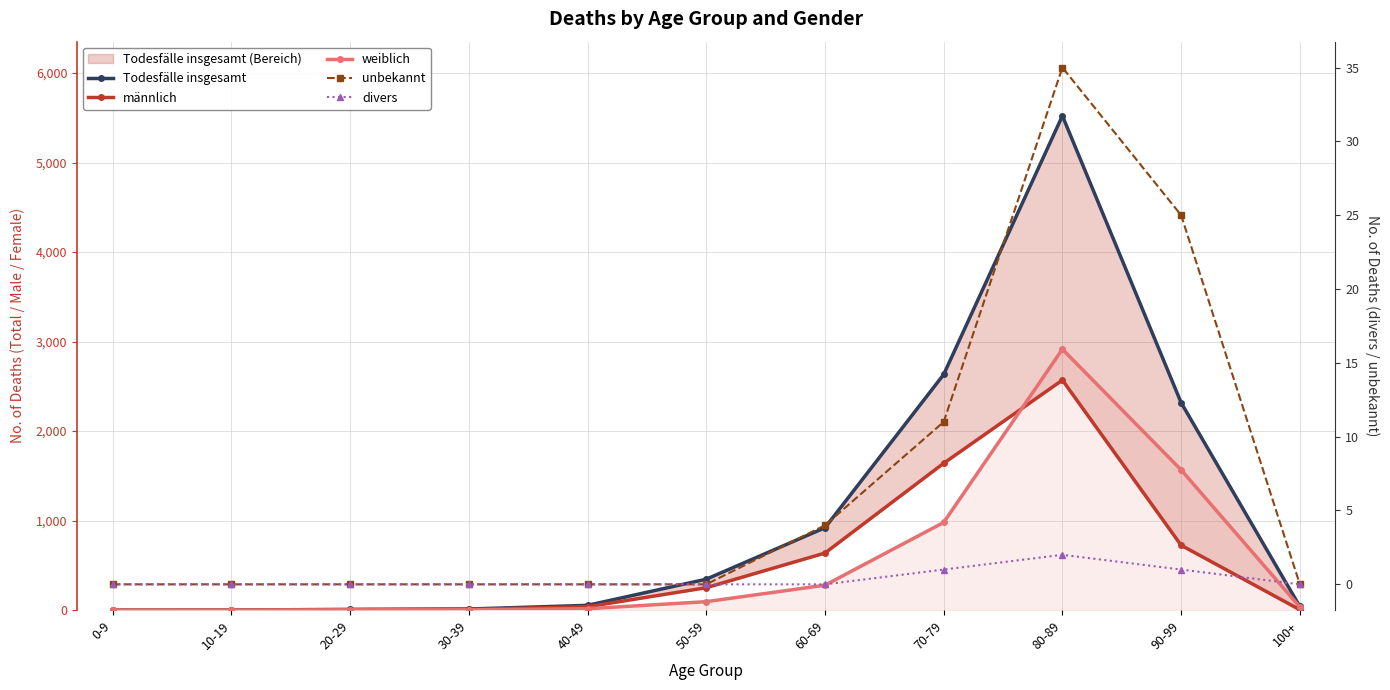

Is it true that divers equals 1 at 60-69?

False